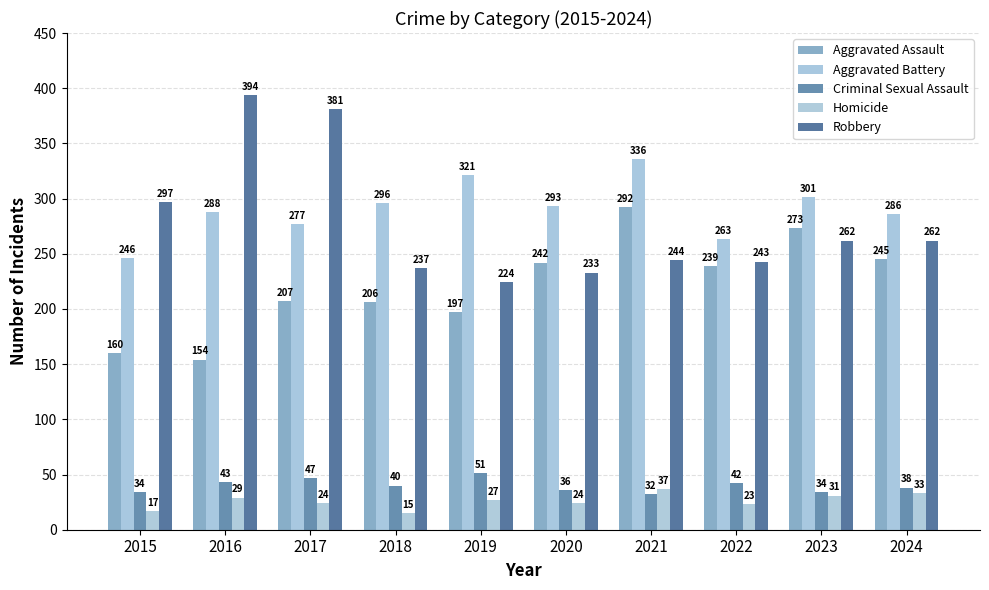

Where does the Robbery series first go above 262?

2015